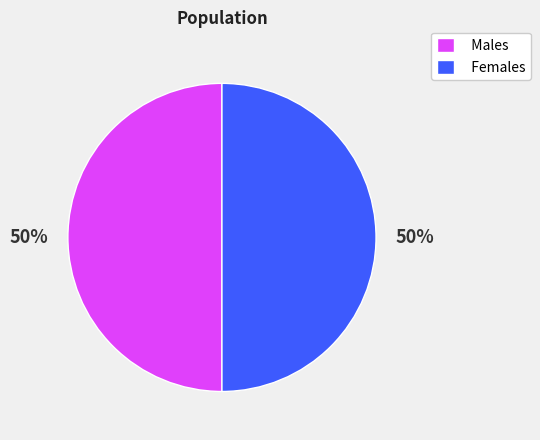

To the nearest percent, what is the combined percentage of Males and Females?

100%